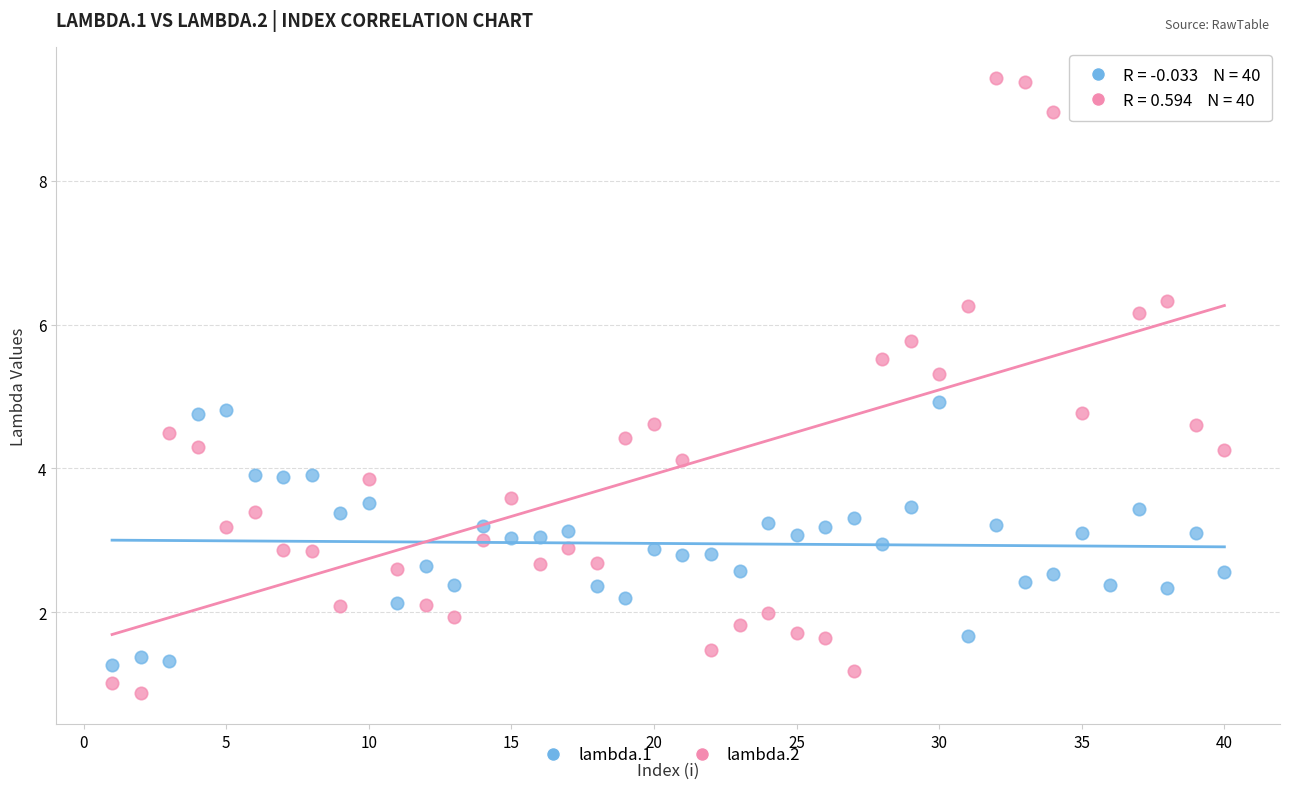

Which series contains the lowest Y value?

lambda.2